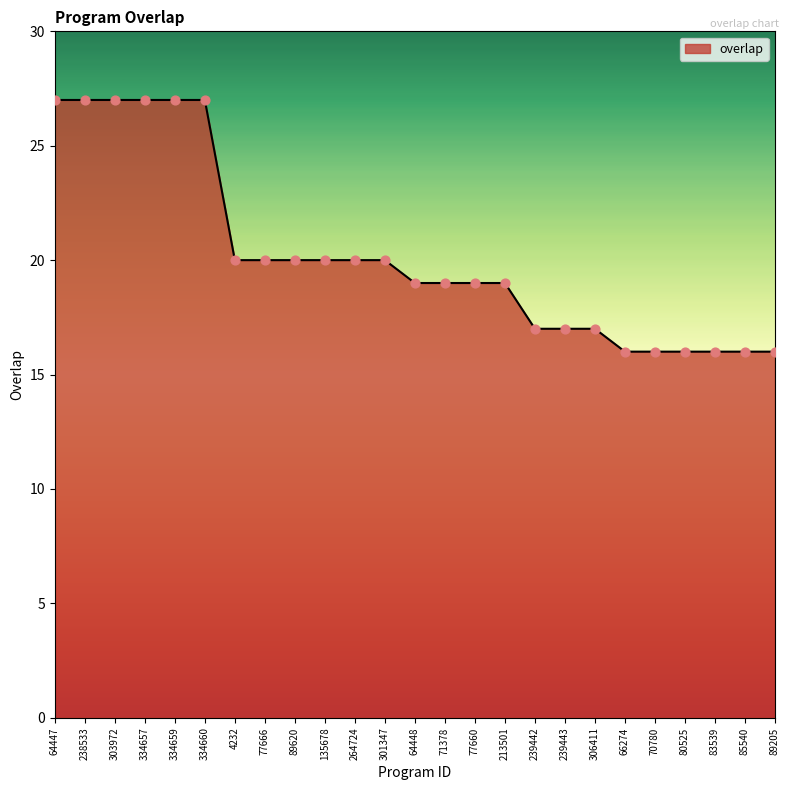

Between 4232 and 64448, which is larger?

4232